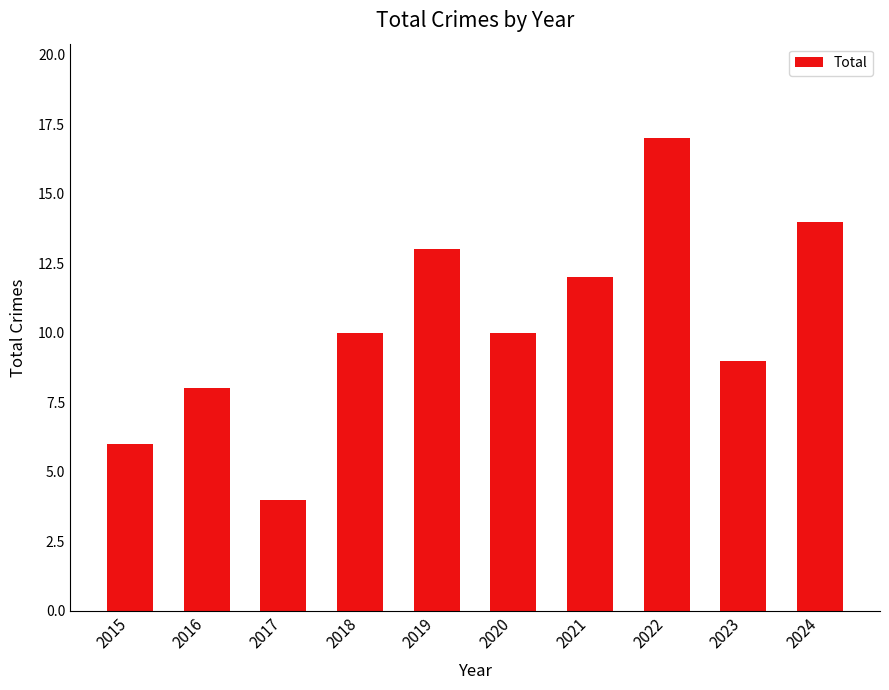

Reading left to right, list all the values displayed in this chart.

2015=6	2016=8	2017=4	2018=10	2019=13	2020=10	2021=12	2022=17	2023=9	2024=14